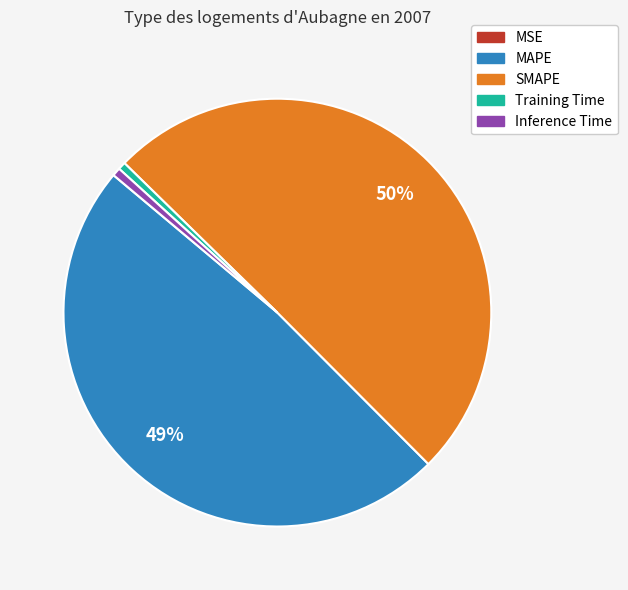

To the nearest percent, what is the difference between the largest and smallest slice percentages?

50%